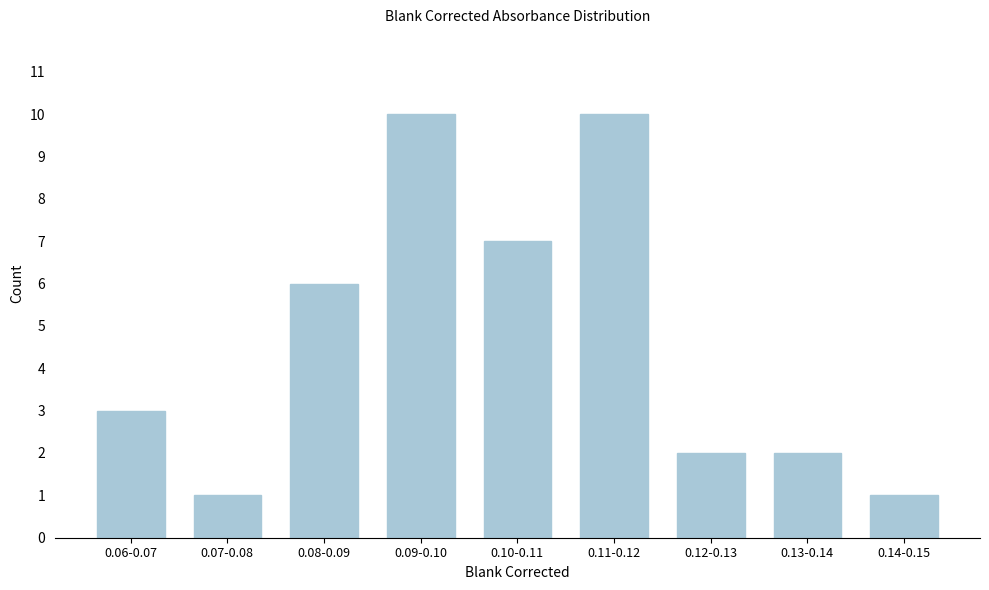

Reading left to right, list all the values displayed in this chart.

3	1	6	10	7	10	2	2	1